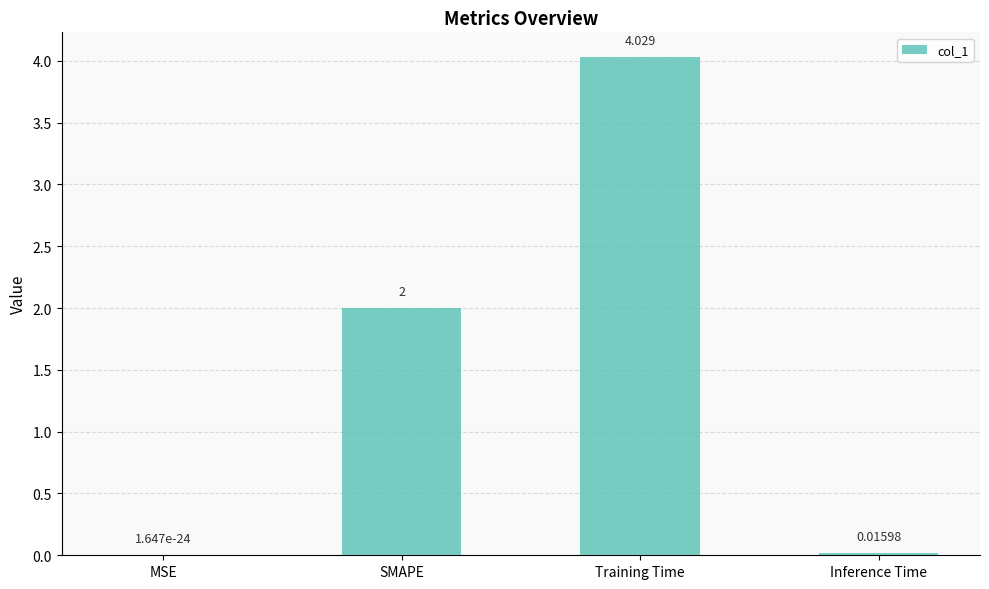

At which label is the value closest to 2?

SMAPE